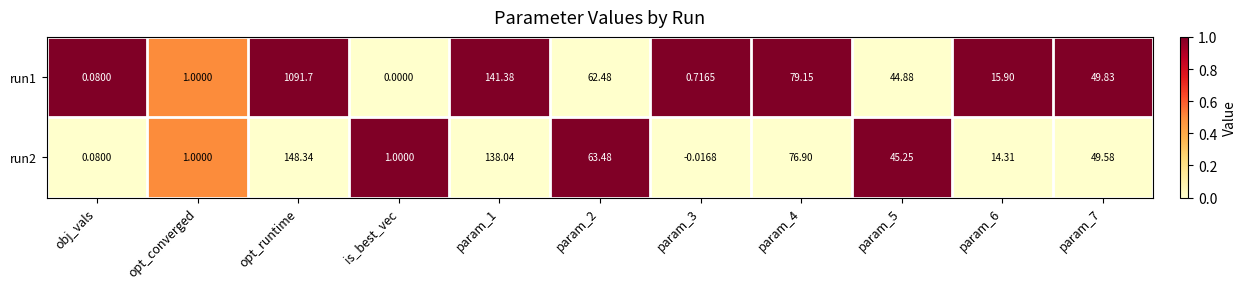

At which category is the sum across all series the highest?

opt_runtime